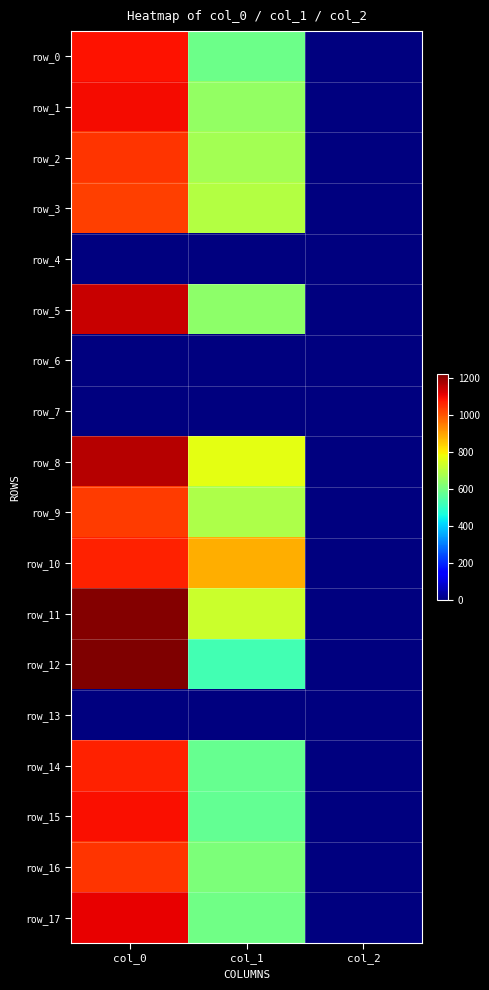

Reading left to right, extract all data points from this chart.

row_0: 1083.3	587.2	2.0
row_1: 1093.3	648.0	2.0
row_2: 1040.0	671.6	2.0
row_3: 1026.7	695.2	2.0
row_4: 0.0	0.0	0.0
row_5: 1143.3	634.5	2.0
row_6: 0.0	0.0	0.0
row_7: 0.0	0.0	0.0
row_8: 1160.0	766.1	2.0
row_9: 1030.0	681.8	2.0
row_10: 1063.3	884.2	2.0
row_11: 1213.3	729.0	2.0
row_12: 1220.0	526.5	2.0
row_13: 0.0	0.0	0.0
row_14: 1063.3	580.5	2.0
row_15: 1086.7	573.8	2.0
row_16: 1043.3	614.2	2.0
row_17: 1106.7	594.0	2.0